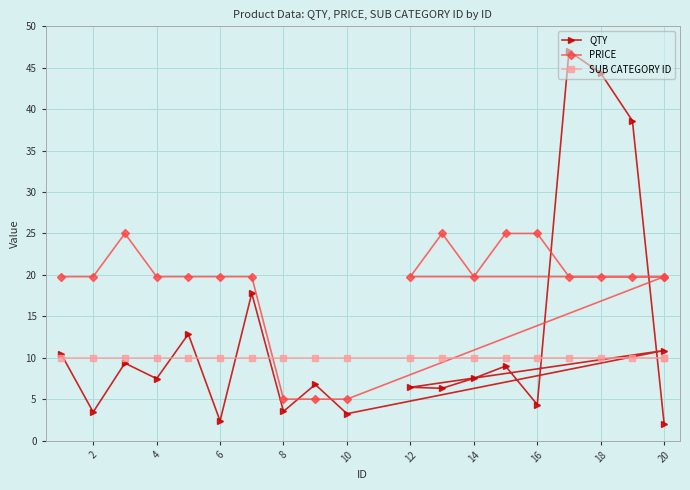

Which series has the largest range (max minus min)?

QTY